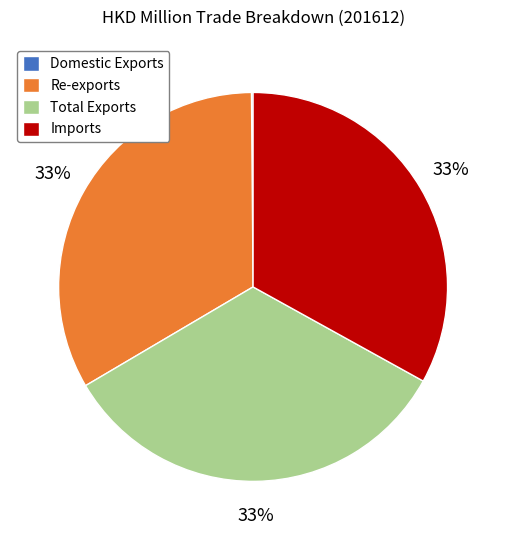

To the nearest percent, what percentage of the pie is Imports?

33%